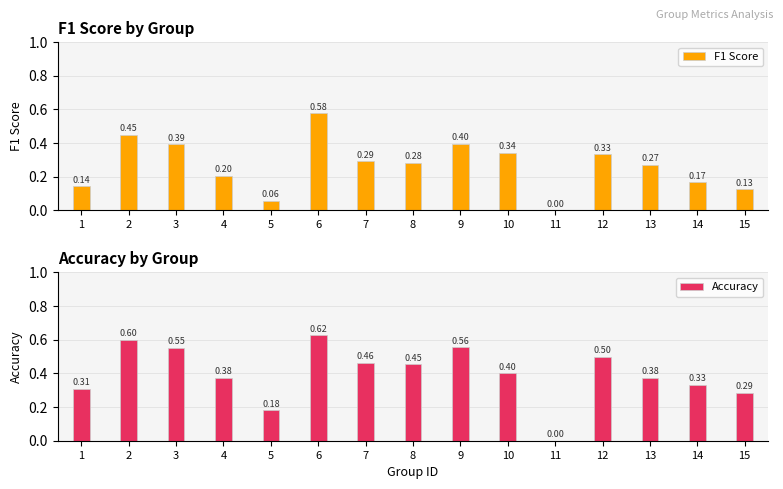

What is the difference between the highest and lowest values at 4?

0.2